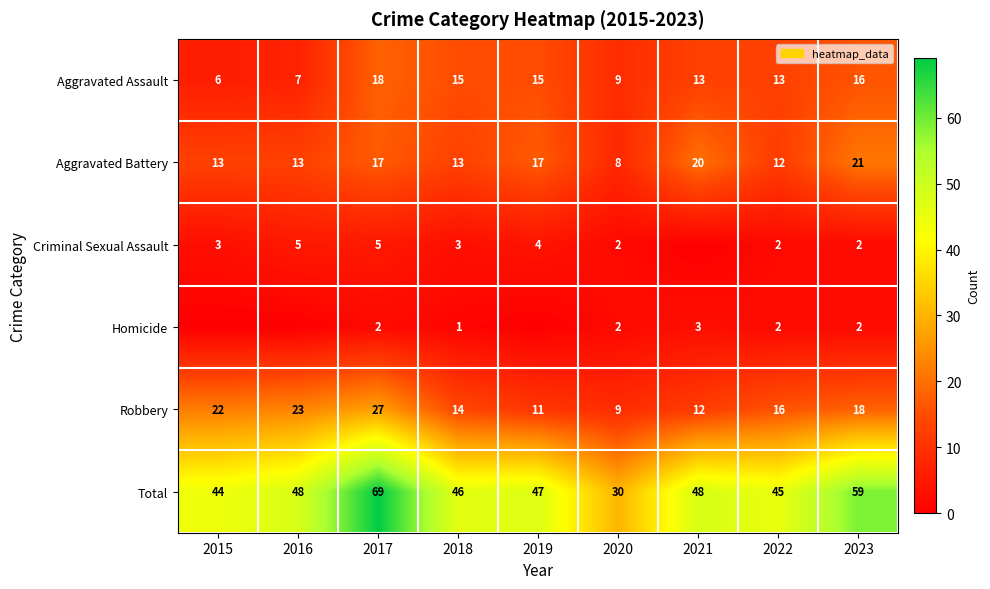

At which category is the sum across all series the highest?

2017